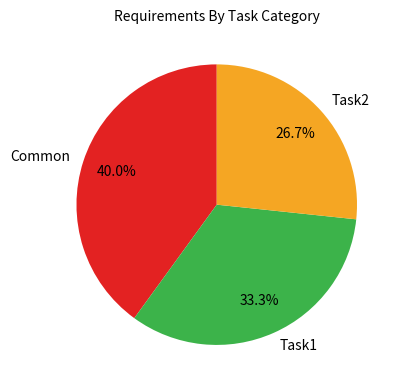

What is the ratio of the value at Task2 to the value at Task1?

0.8